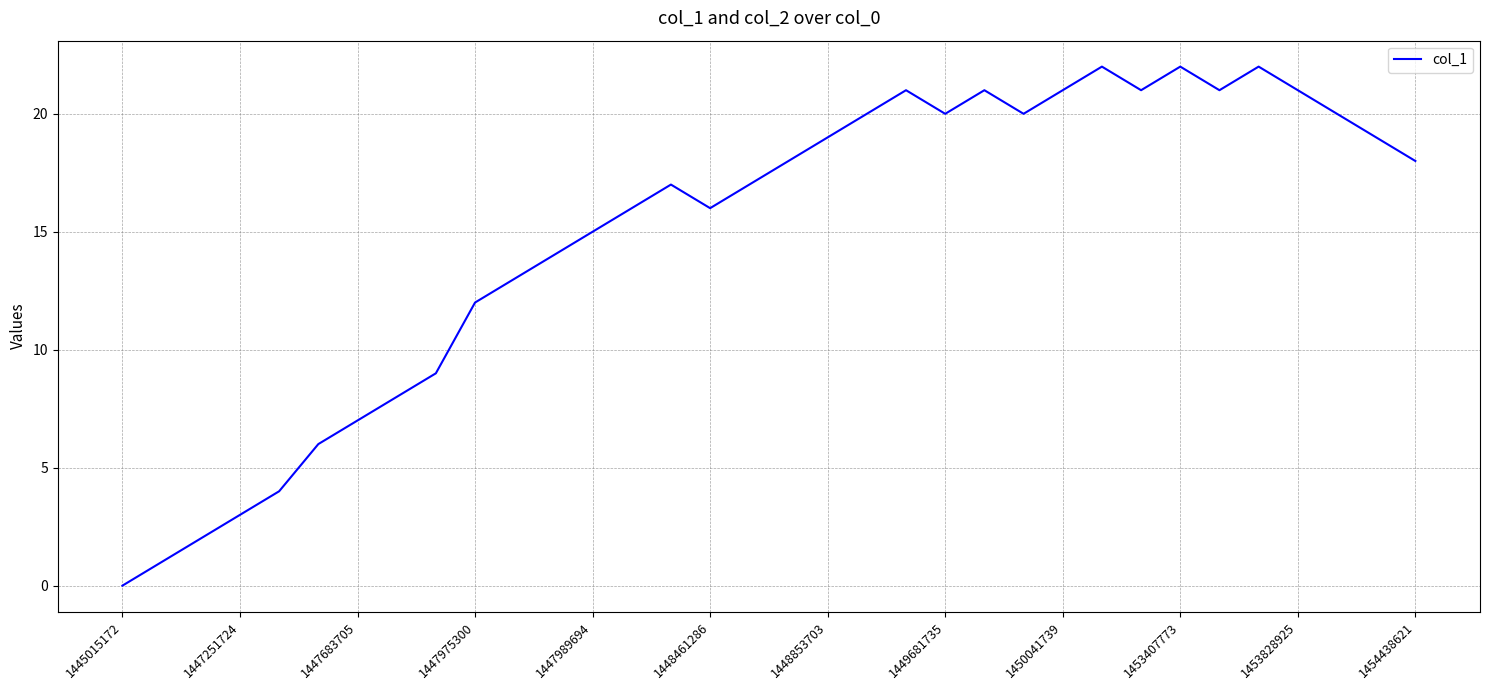

What is the maximum value shown in the chart?

22